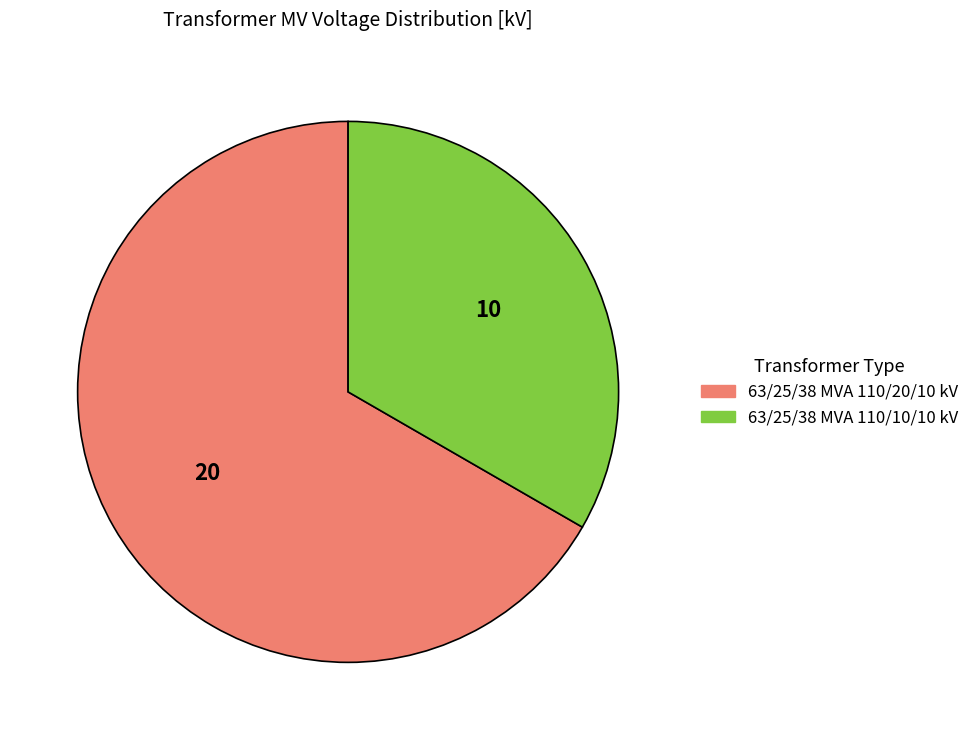

Between 63/25/38 MVA 110/10/10 kV and 63/25/38 MVA 110/20/10 kV, which is larger?

63/25/38 MVA 110/20/10 kV